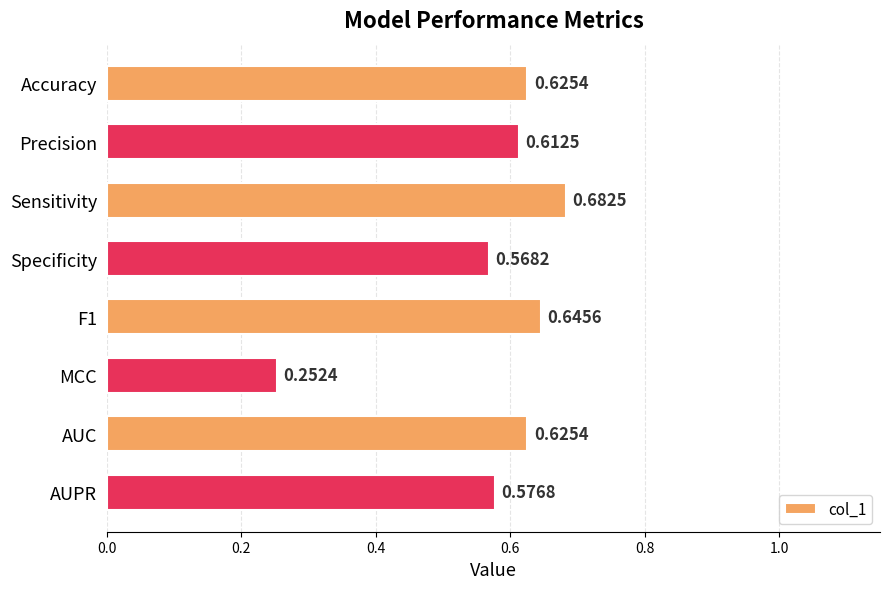

Does the chart contain any negative values?

No